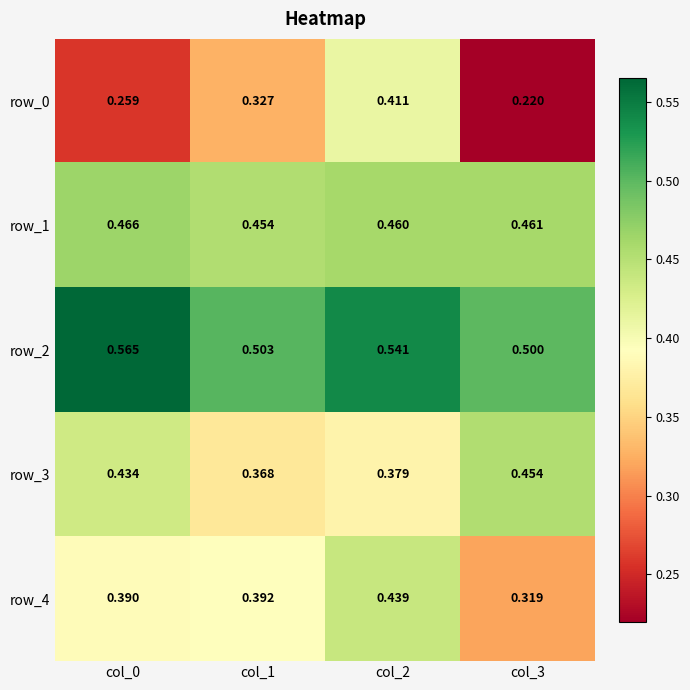

At how many categories does at least one series exceed 0?

4